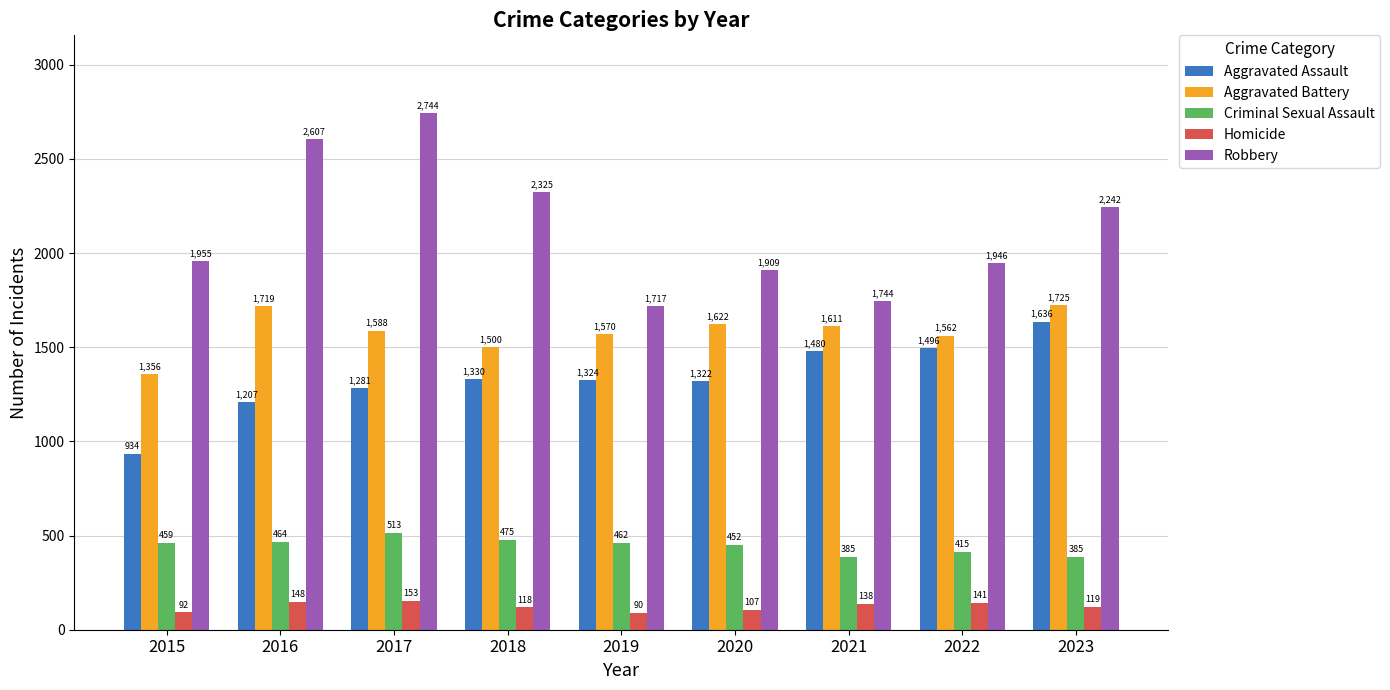

What are all the series names shown in the legend?

Aggravated Assault, Aggravated Battery, Criminal Sexual Assault, Homicide, Robbery